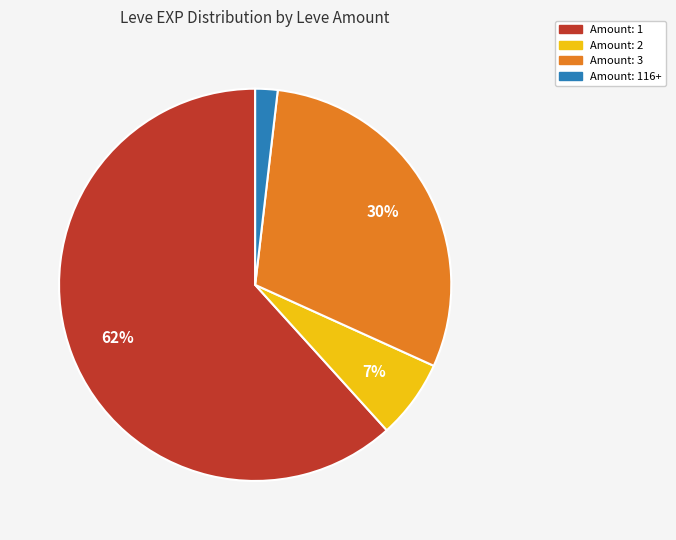

How many segments does this pie chart have?

4